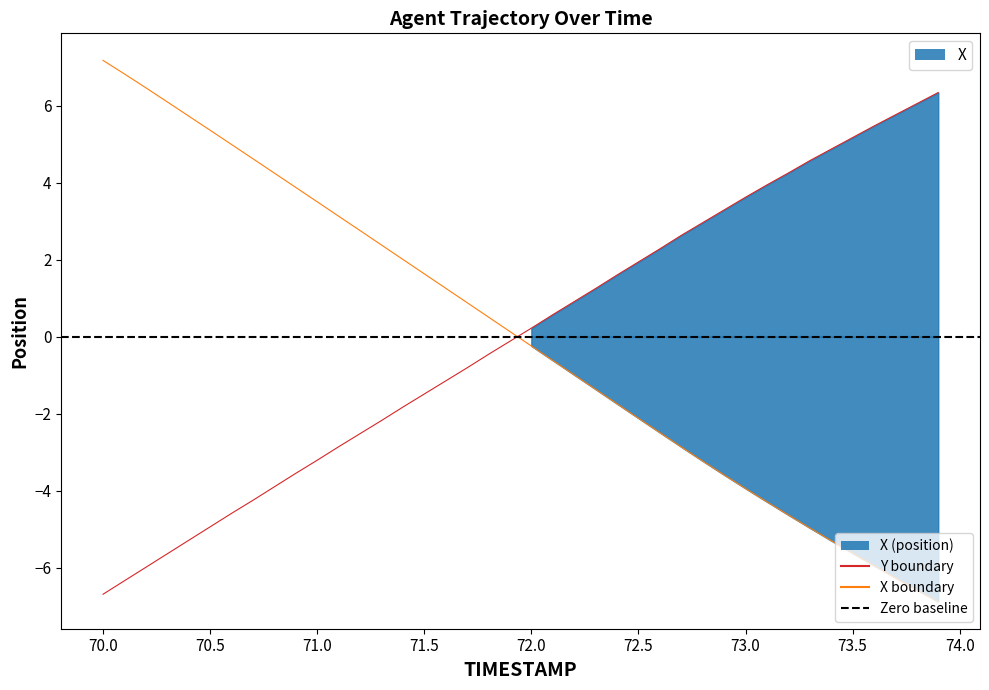

Reading left to right, list all the values displayed in this chart.

X: -6.7	-6.3	-6.0	-5.6	-5.3	-4.9	-4.6	-4.2	-3.9	-3.5	-3.2	-2.9	-2.5	-2.2	-1.8	-1.5	-1.1	-0.8	-0.5	-0.1	0.2	0.6	0.9	1.3	1.6	1.9	2.3	2.6	3.0	3.3	3.6	3.9	4.3	4.6	4.9	5.2	5.5	5.8	6.1	6.3
Y: 7.2	6.8	6.5	6.1	5.7	5.4	5.0	4.6	4.3	3.9	3.5	3.1	2.8	2.4	2.0	1.6	1.3	0.9	0.5	0.1	-0.2	-0.6	-1.0	-1.4	-1.7	-2.1	-2.5	-2.9	-3.2	-3.6	-3.9	-4.3	-4.6	-5.0	-5.3	-5.6	-5.9	-6.3	-6.6	-6.9